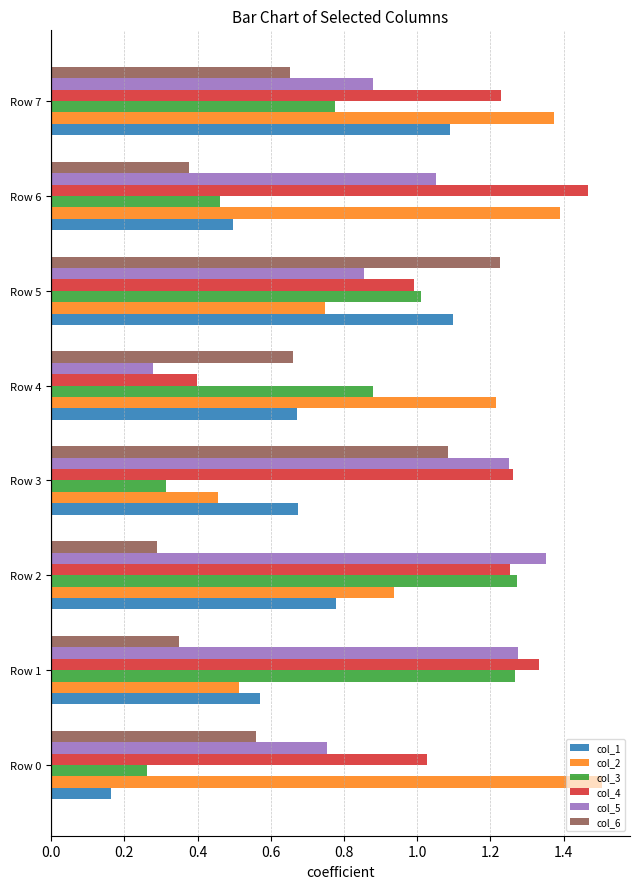

How many data points in col_5 are less than 1?

4